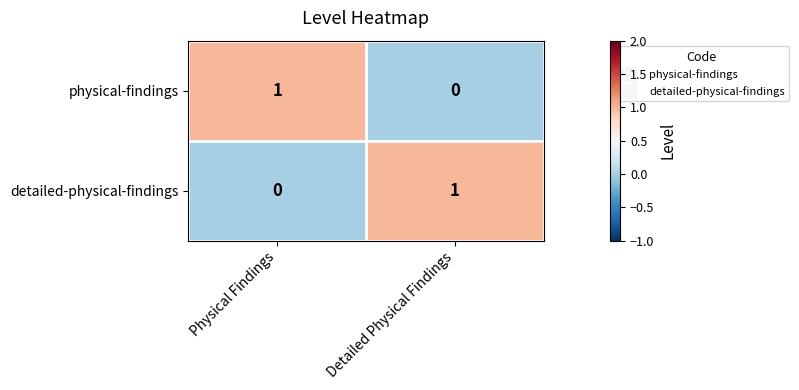

List the labels in order of physical-findings value, smallest first.

Detailed Physical Findings, Physical Findings